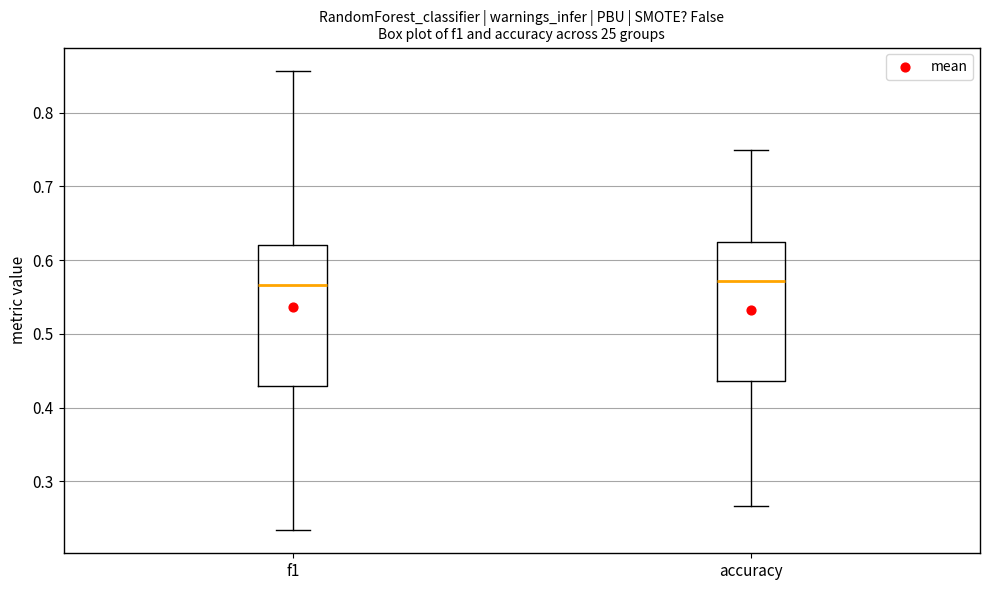

Where is the lower edge of the box for accuracy on the y-axis? The values are not printed on the chart, so give them approximately, as read against the axis.

0.44